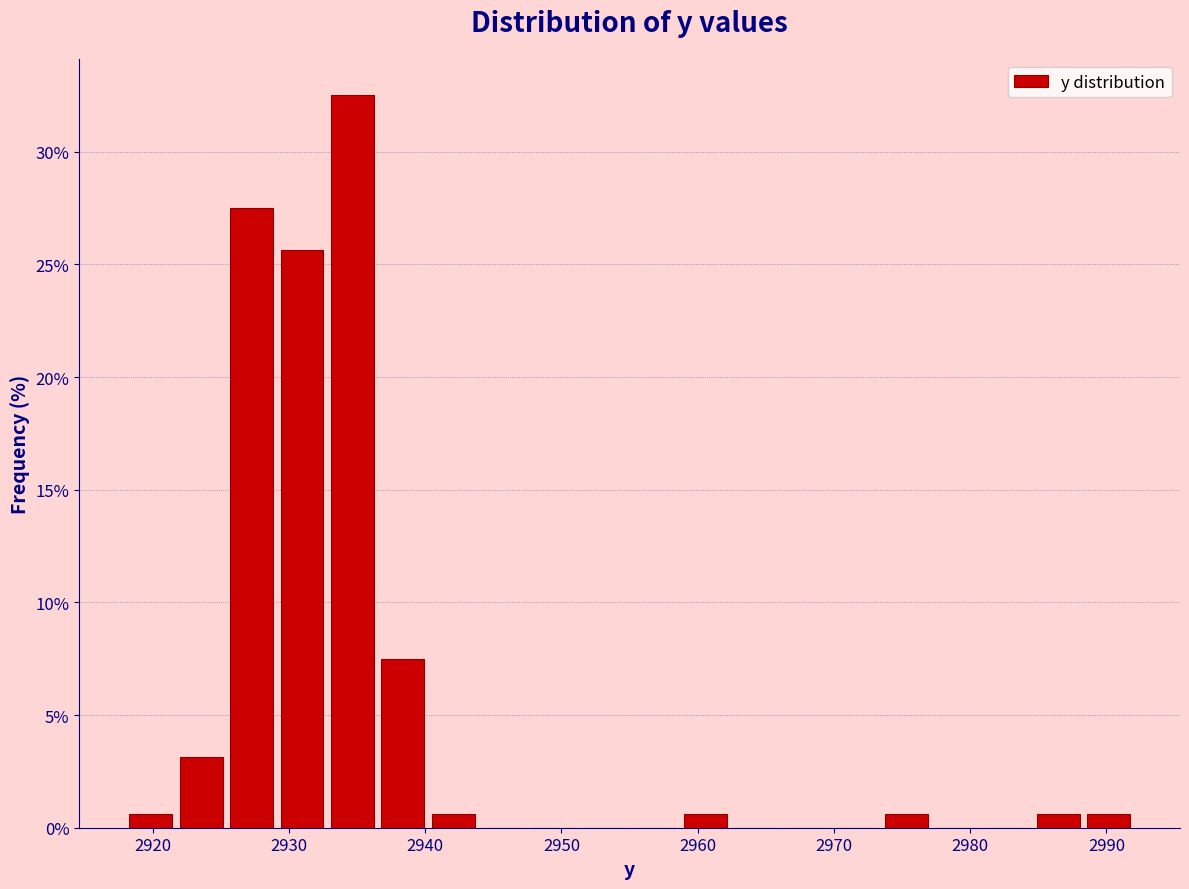

Around what value on the x-axis is the tallest bar? Give the approximate position of its centre, as read against the axis.

2935